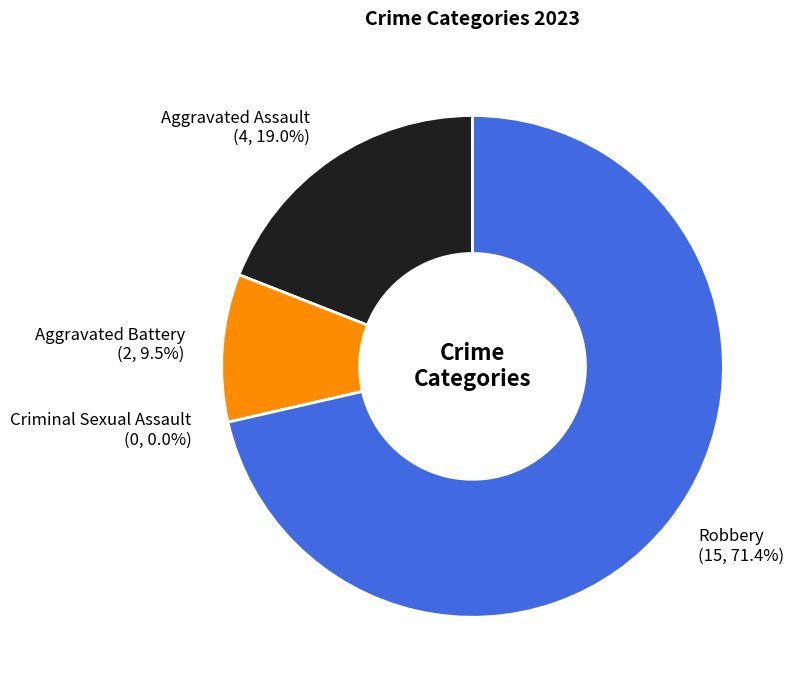

How many slices are in this pie chart?

4